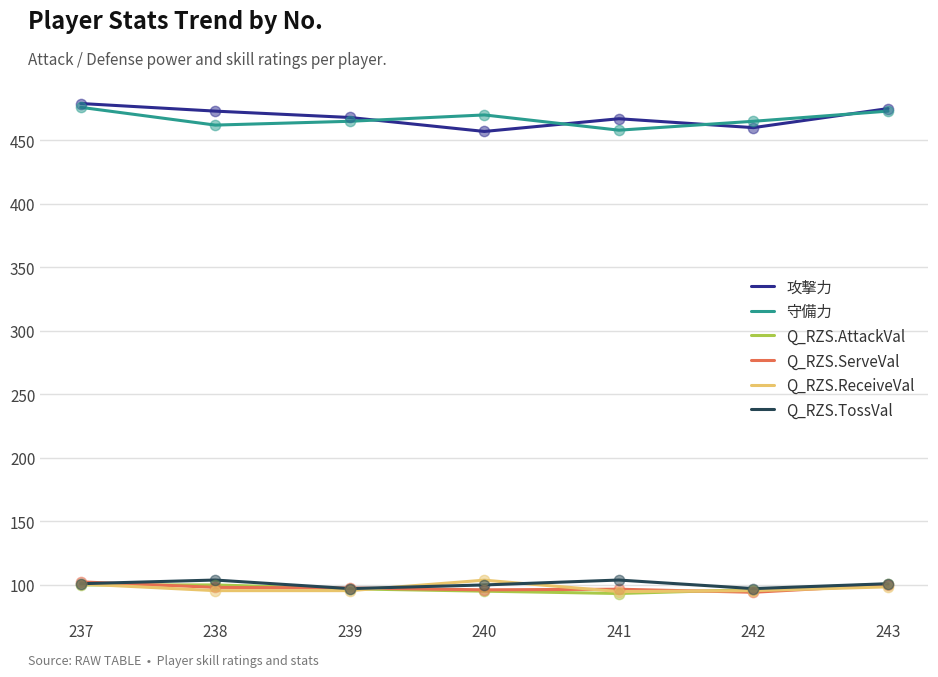

What is the spread (max minus min) of values at 243?

376.5